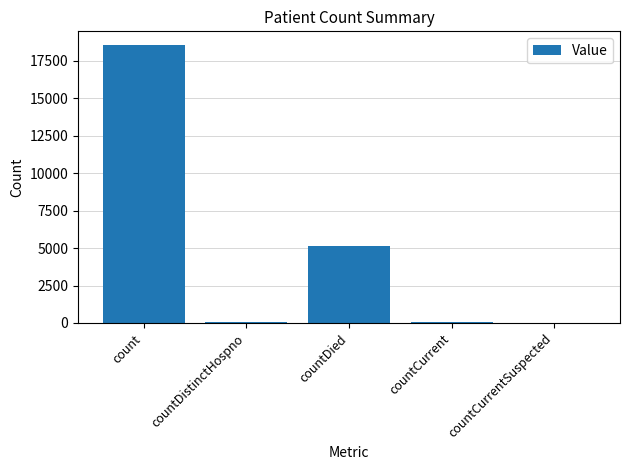

What is the change in value from count to countDied?

-13412